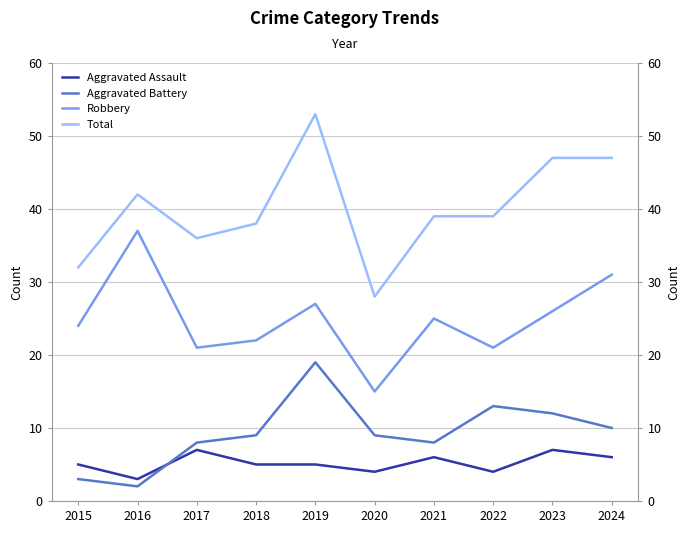

After their last crossing, which series has the higher values: Aggravated Assault or Aggravated Battery?

Aggravated Battery